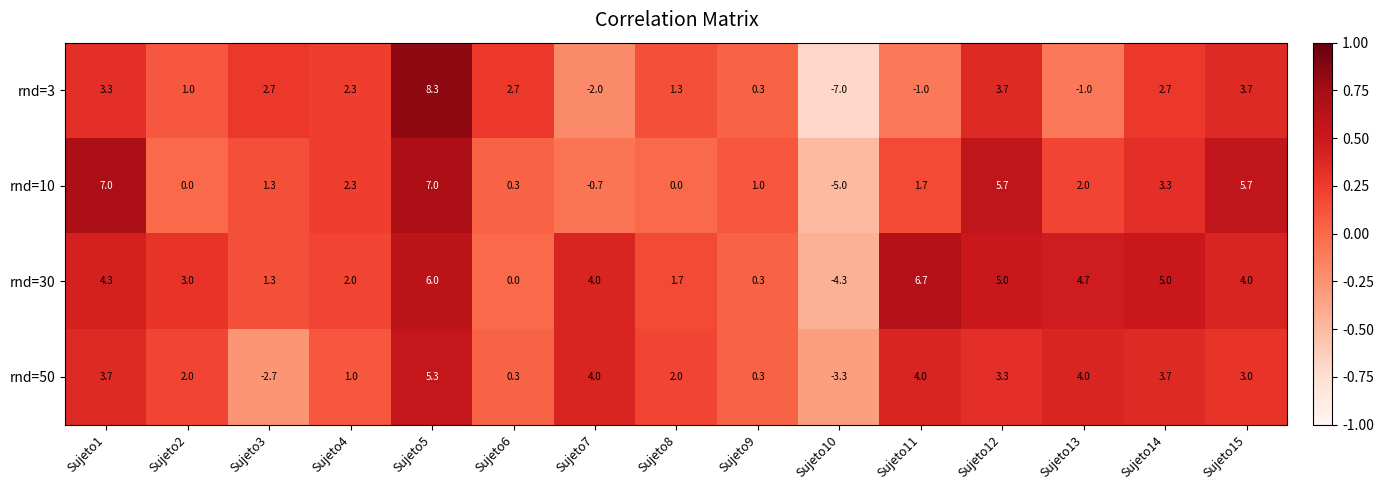

Count the number of data series in this chart.

4